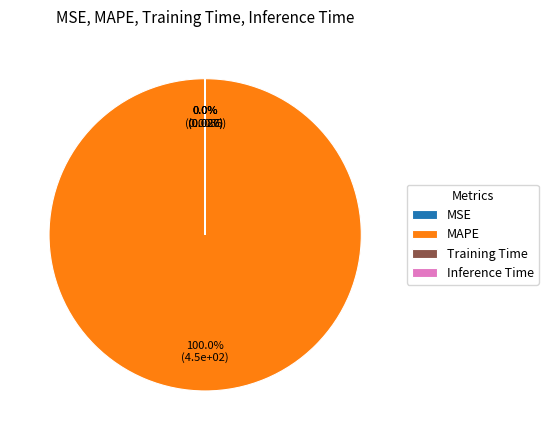

Is there any slice that represents more than half of the pie?

Yes